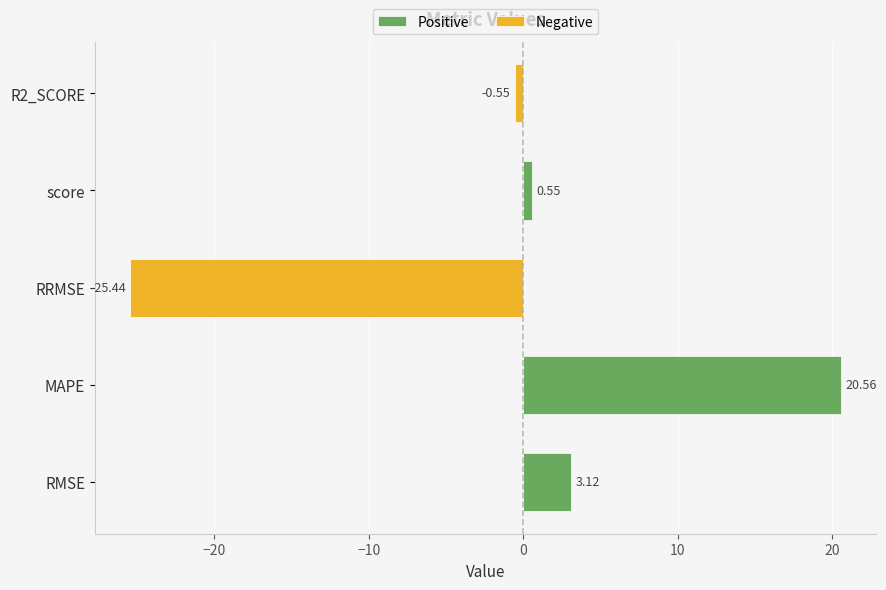

Which series has the widest spread of values?

Negative